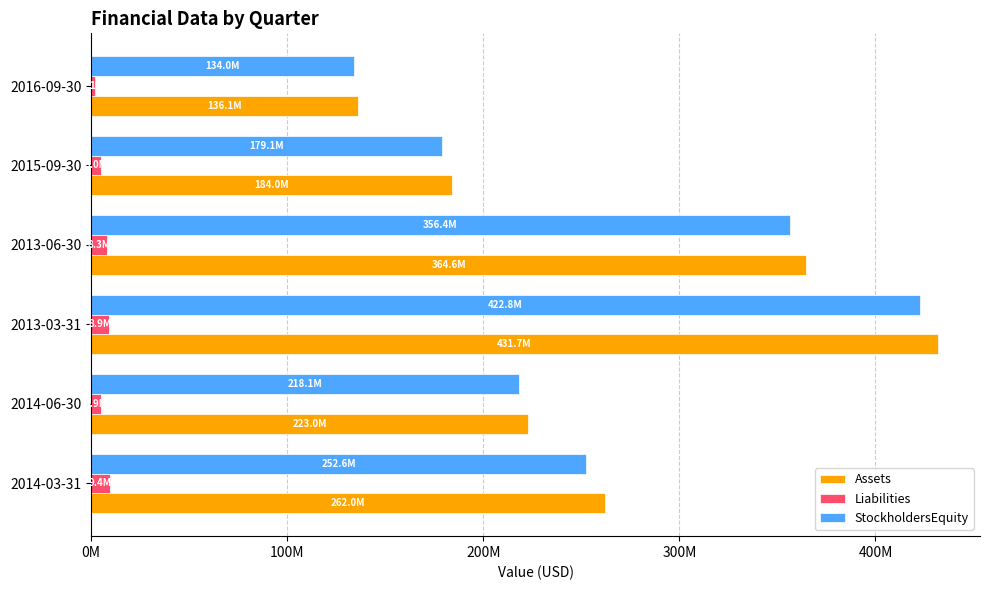

What are all the series names shown in the legend?

Assets, Liabilities, StockholdersEquity